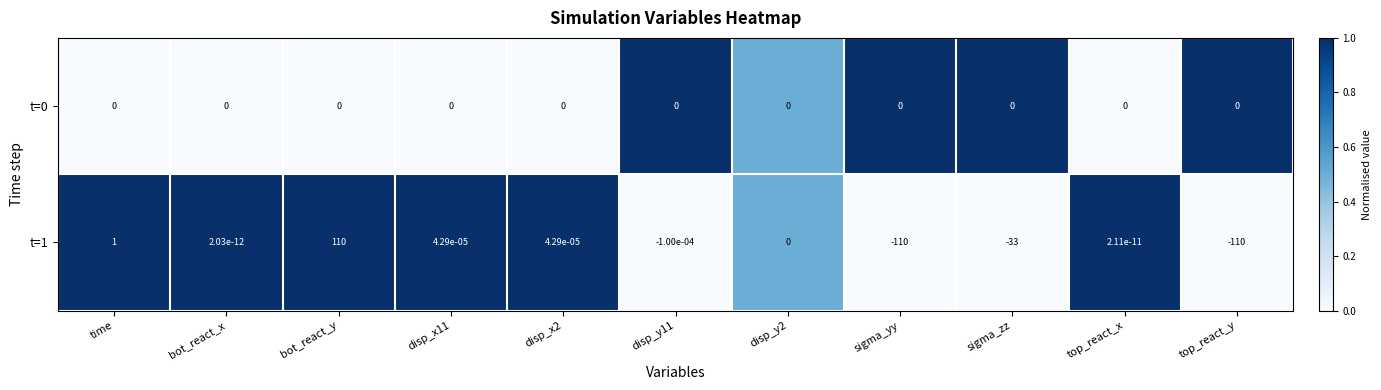

The value of t=0 at top_react_x is 0.0. True or false?

True